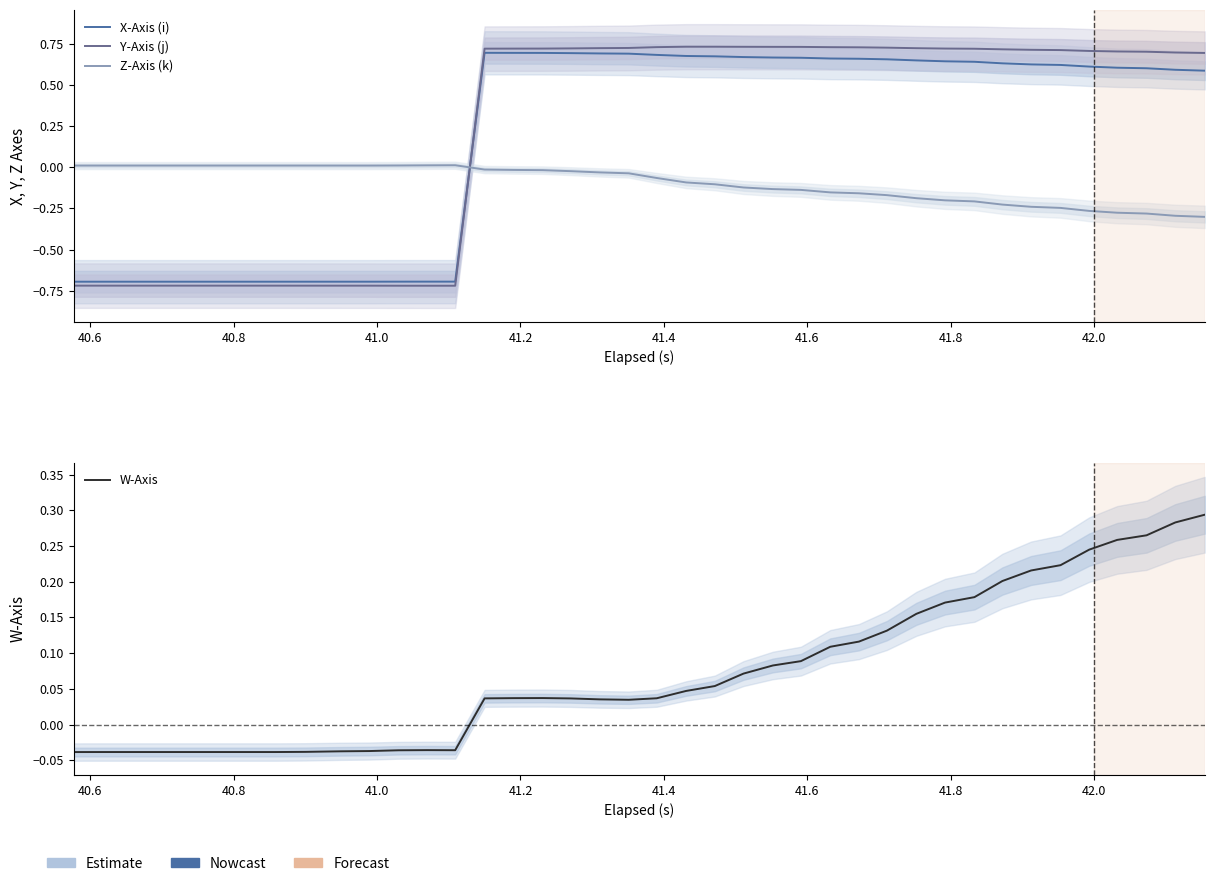

How many values in Y-Axis (j) are above zero?

26